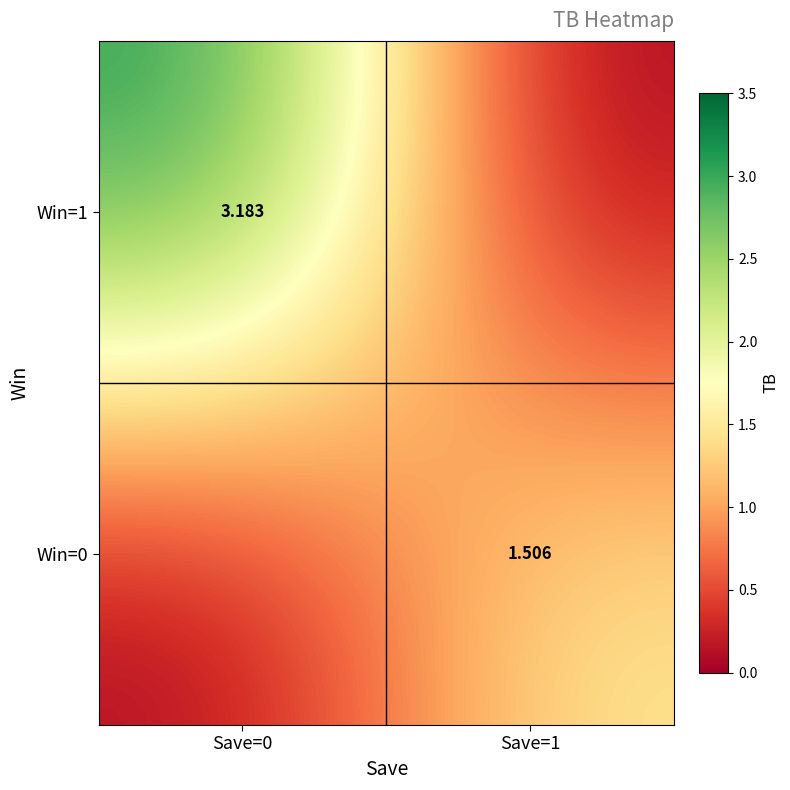

At which label does Win=1 first exceed 3?

Save=0